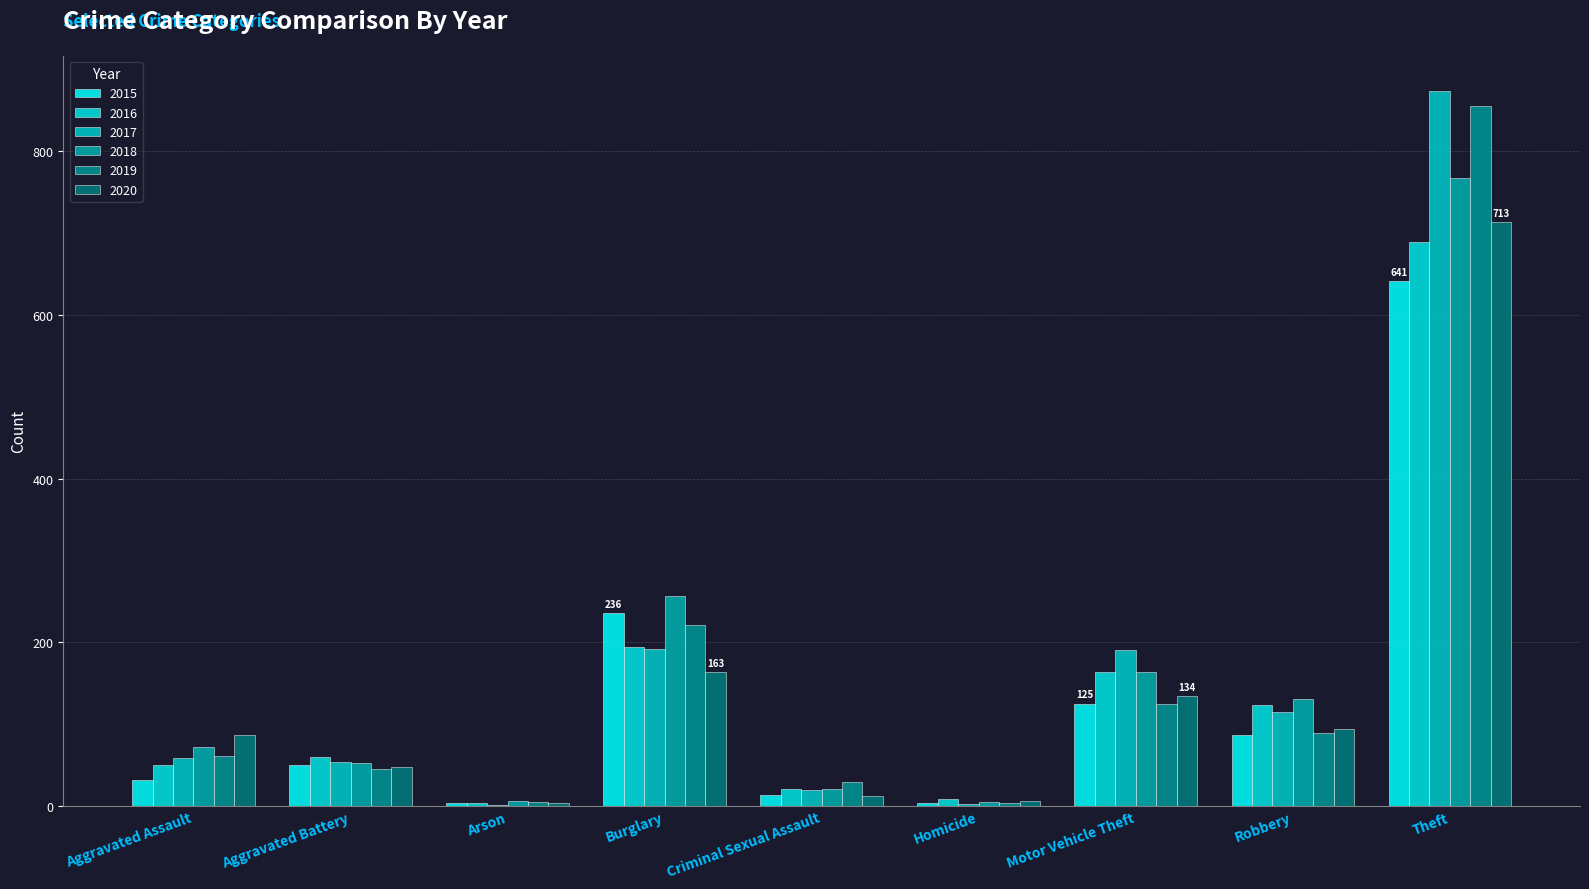

Is it true that 2020 equals 87 at Aggravated Assault?

True